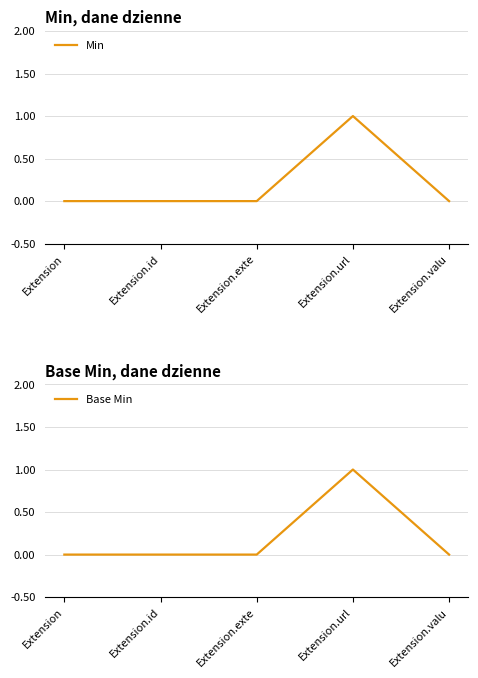

Which category has the highest value in the Min series?

Extension.url